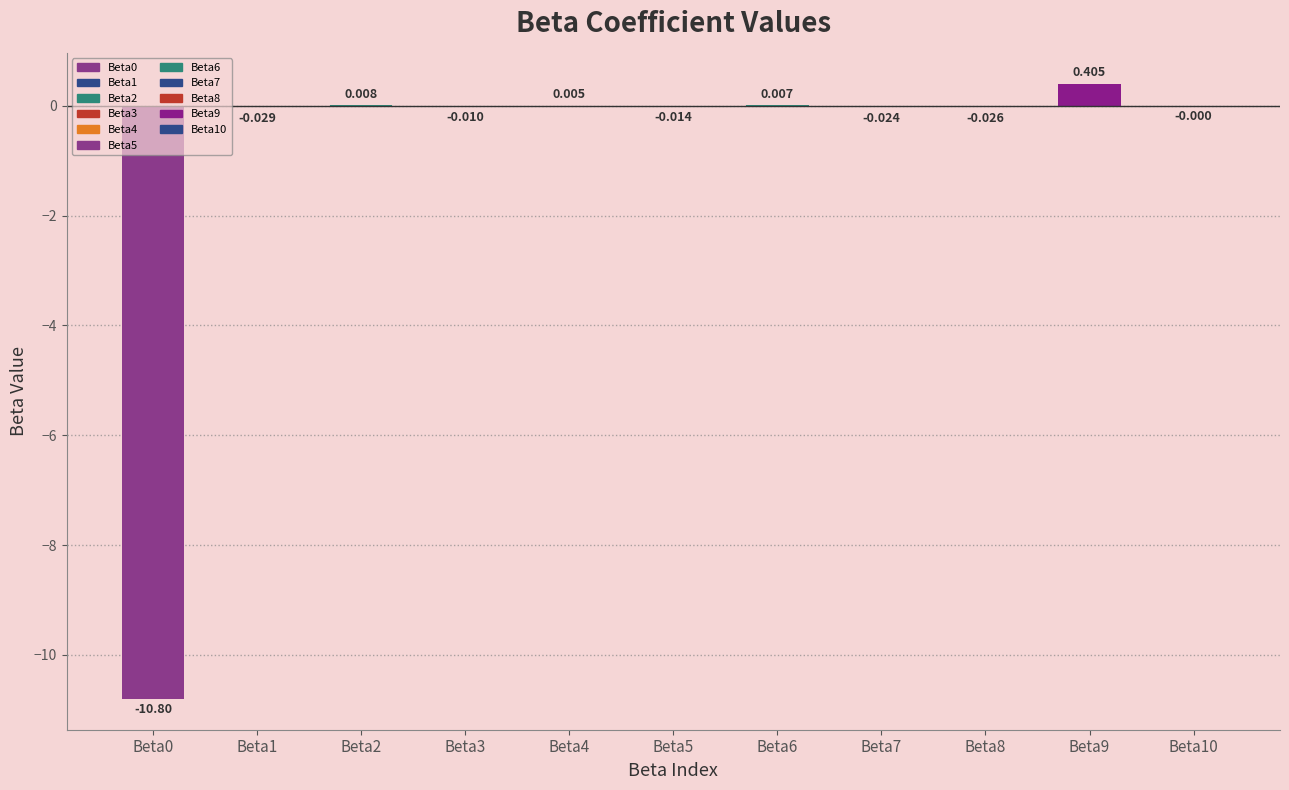

Where is the data nearest to the value -5?

Beta1